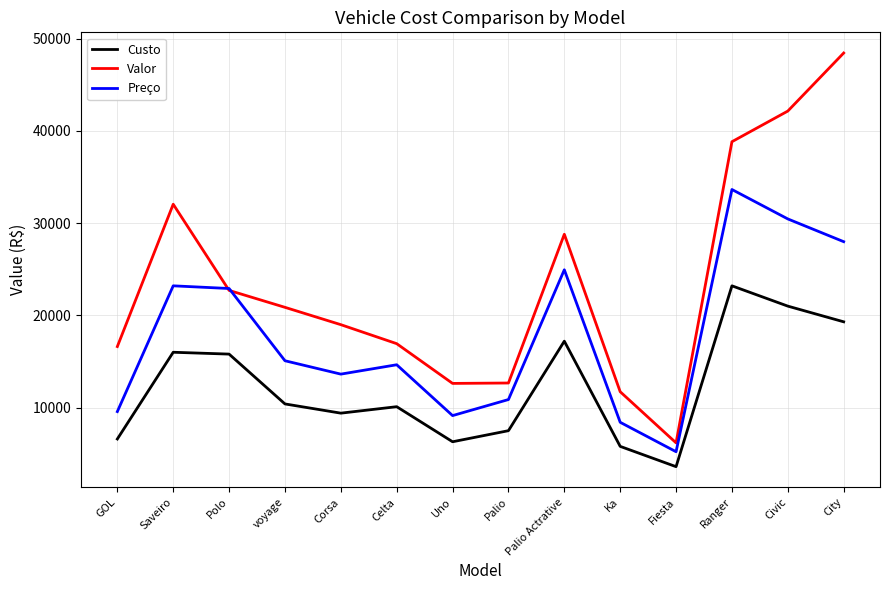

Rank the series at Civic from highest to lowest value.

Valor, Preço, Custo